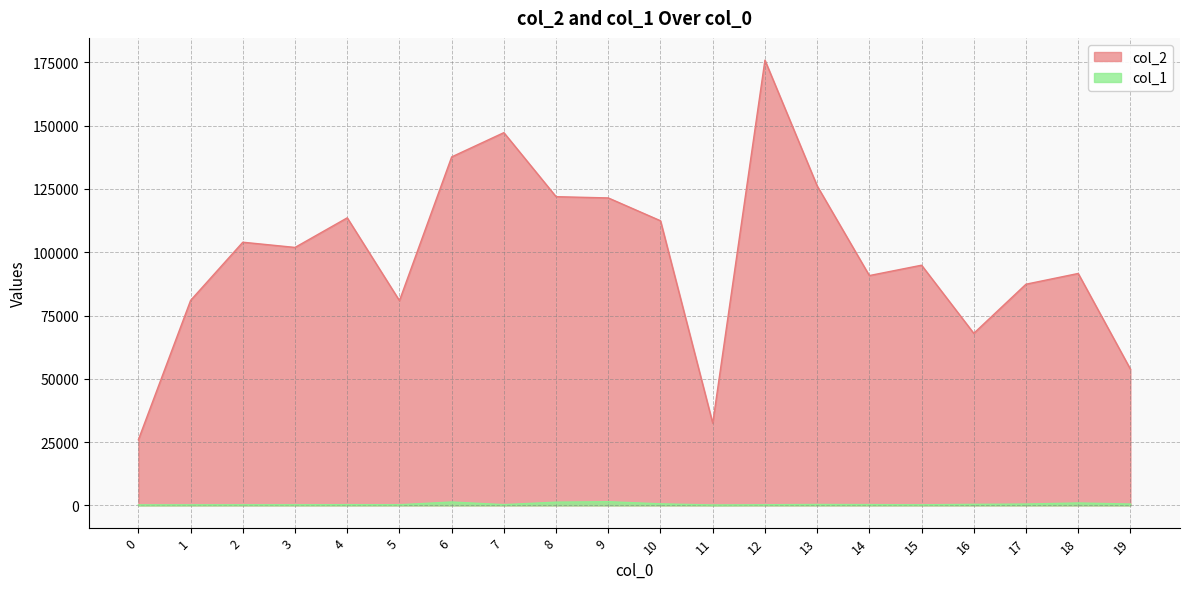

What is the value of the col_1 point at the 19th from the left?

945